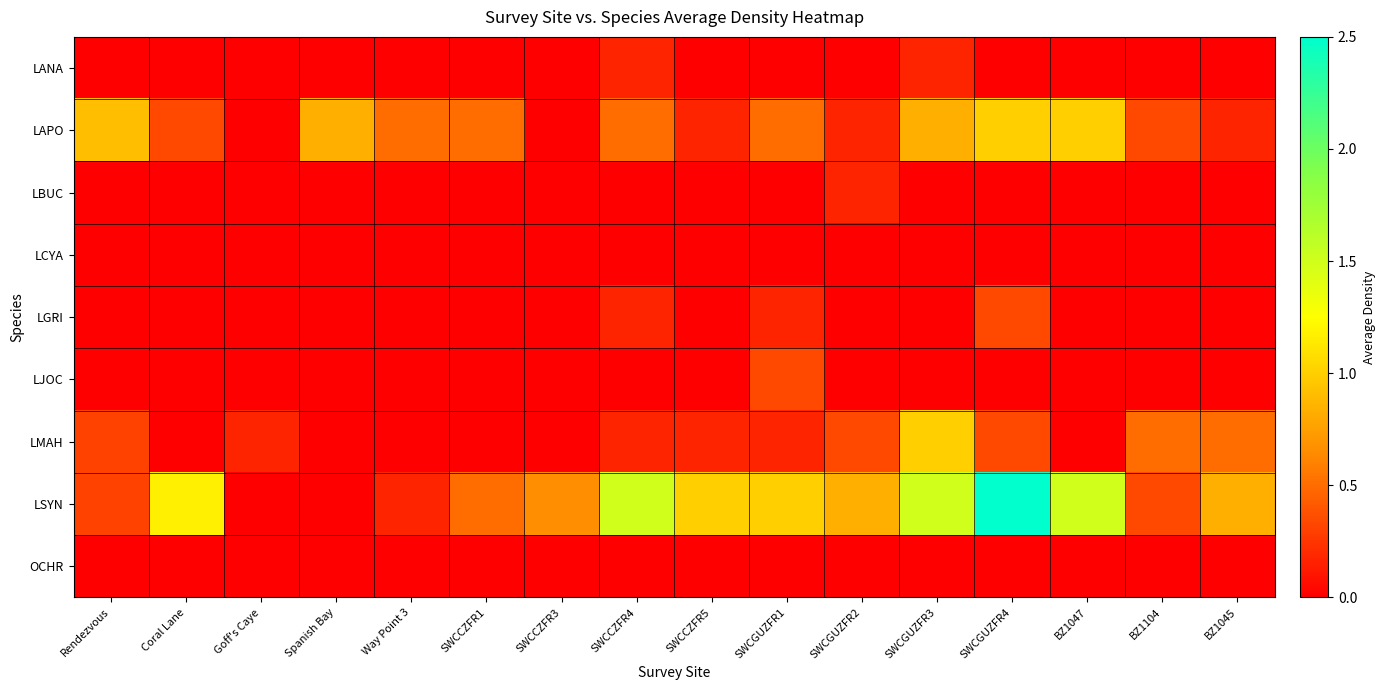

Reading right to left, list all the values displayed in this chart.

LANA: BZ1045=0.0	BZ1104=0.0	BZ1047=0.0	SWCGUZFR4=0.0	SWCGUZFR3=0.2	SWCGUZFR2=0.0	SWCGUZFR1=0.0	SWCCZFR5=0.0	SWCCZFR4=0.2	SWCCZFR3=0.0	SWCCZFR1=0.0	Way Point 3=0.0	Spanish Bay=0.0	Goff's Caye=0.0	Coral Lane=0.0	Rendezvous=0.0
LAPO: BZ1045=0.2	BZ1104=0.3	BZ1047=1.0	SWCGUZFR4=1.0	SWCGUZFR3=0.8	SWCGUZFR2=0.2	SWCGUZFR1=0.5	SWCCZFR5=0.2	SWCCZFR4=0.5	SWCCZFR3=0.0	SWCCZFR1=0.5	Way Point 3=0.5	Spanish Bay=0.8	Goff's Caye=0.0	Coral Lane=0.3	Rendezvous=0.9
LBUC: BZ1045=0.0	BZ1104=0.0	BZ1047=0.0	SWCGUZFR4=0.0	SWCGUZFR3=0.0	SWCGUZFR2=0.2	SWCGUZFR1=0.0	SWCCZFR5=0.0	SWCCZFR4=0.0	SWCCZFR3=0.0	SWCCZFR1=0.0	Way Point 3=0.0	Spanish Bay=0.0	Goff's Caye=0.0	Coral Lane=0.0	Rendezvous=0.0
LCYA: BZ1045=0.0	BZ1104=0.0	BZ1047=0.0	SWCGUZFR4=0.0	SWCGUZFR3=0.0	SWCGUZFR2=0.0	SWCGUZFR1=0.0	SWCCZFR5=0.0	SWCCZFR4=0.0	SWCCZFR3=0.0	SWCCZFR1=0.0	Way Point 3=0.0	Spanish Bay=0.0	Goff's Caye=0.0	Coral Lane=0.0	Rendezvous=0.0
LGRI: BZ1045=0.0	BZ1104=0.0	BZ1047=0.0	SWCGUZFR4=0.3	SWCGUZFR3=0.0	SWCGUZFR2=0.0	SWCGUZFR1=0.2	SWCCZFR5=0.0	SWCCZFR4=0.2	SWCCZFR3=0.0	SWCCZFR1=0.0	Way Point 3=0.0	Spanish Bay=0.0	Goff's Caye=0.0	Coral Lane=0.0	Rendezvous=0.0
LJOC: BZ1045=0.0	BZ1104=0.0	BZ1047=0.0	SWCGUZFR4=0.0	SWCGUZFR3=0.0	SWCGUZFR2=0.0	SWCGUZFR1=0.3	SWCCZFR5=0.0	SWCCZFR4=0.0	SWCCZFR3=0.0	SWCCZFR1=0.0	Way Point 3=0.0	Spanish Bay=0.0	Goff's Caye=0.0	Coral Lane=0.0	Rendezvous=0.0
LMAH: BZ1045=0.5	BZ1104=0.5	BZ1047=0.0	SWCGUZFR4=0.3	SWCGUZFR3=1.0	SWCGUZFR2=0.3	SWCGUZFR1=0.2	SWCCZFR5=0.2	SWCCZFR4=0.2	SWCCZFR3=0.0	SWCCZFR1=0.0	Way Point 3=0.0	Spanish Bay=0.0	Goff's Caye=0.2	Coral Lane=0.0	Rendezvous=0.3
LSYN: BZ1045=0.8	BZ1104=0.3	BZ1047=1.5	SWCGUZFR4=2.5	SWCGUZFR3=1.5	SWCGUZFR2=0.8	SWCGUZFR1=1.0	SWCCZFR5=1.0	SWCCZFR4=1.5	SWCCZFR3=0.7	SWCCZFR1=0.5	Way Point 3=0.2	Spanish Bay=0.0	Goff's Caye=0.0	Coral Lane=1.2	Rendezvous=0.3
OCHR: BZ1045=0.0	BZ1104=0.0	BZ1047=0.0	SWCGUZFR4=0.0	SWCGUZFR3=0.0	SWCGUZFR2=0.0	SWCGUZFR1=0.0	SWCCZFR5=0.0	SWCCZFR4=0.0	SWCCZFR3=0.0	SWCCZFR1=0.0	Way Point 3=0.0	Spanish Bay=0.0	Goff's Caye=0.0	Coral Lane=0.0	Rendezvous=0.0